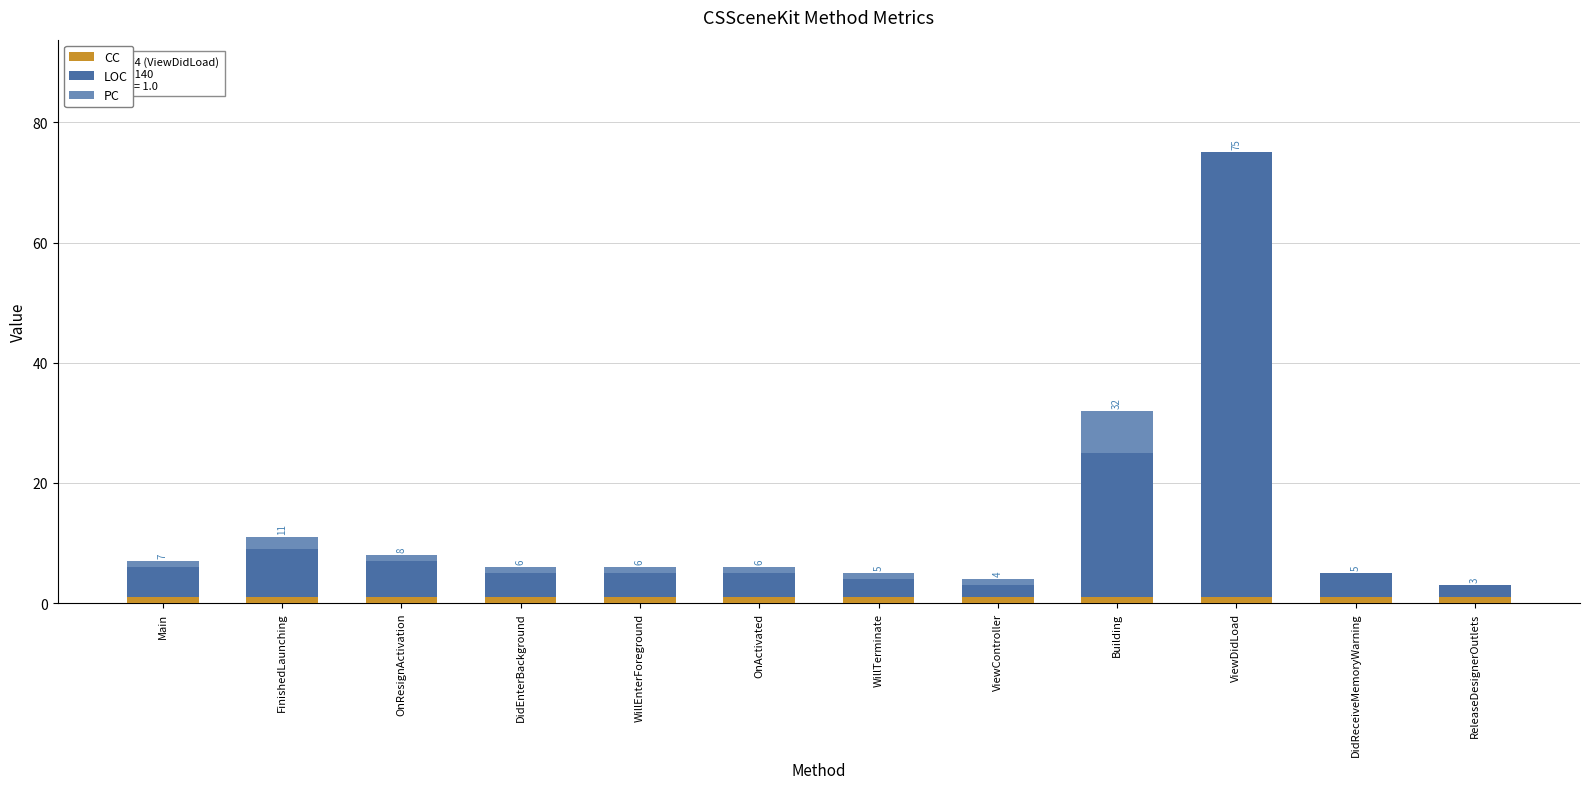

What is the sum of all CC values?

12